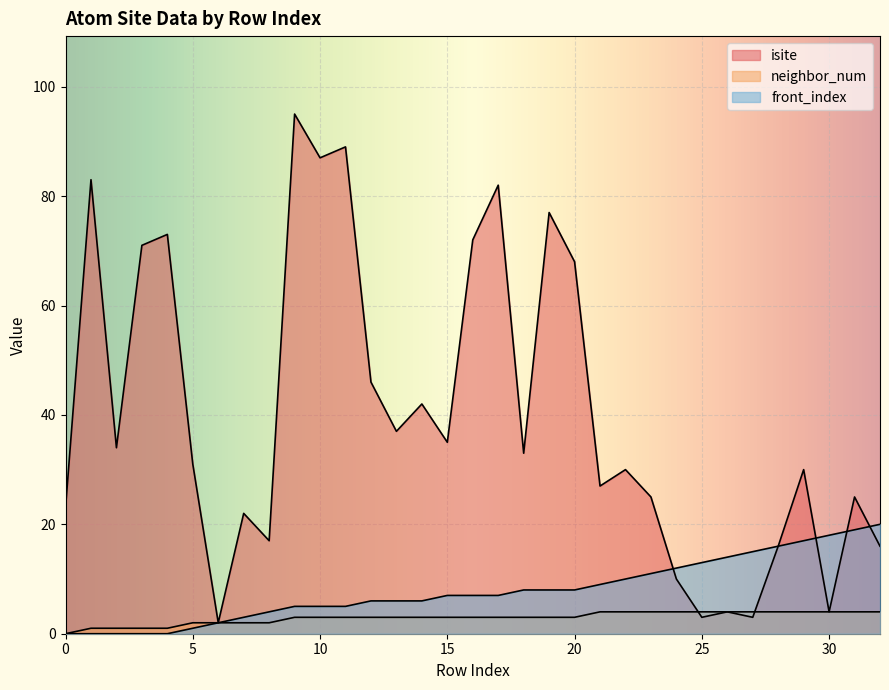

At how many categories does at least one series exceed 50?

10